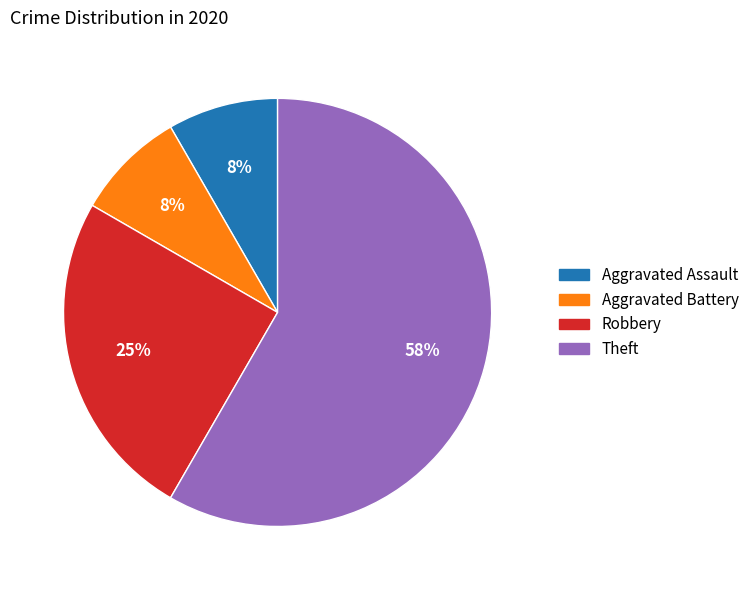

To the nearest percent, what is the average slice percentage?

25%